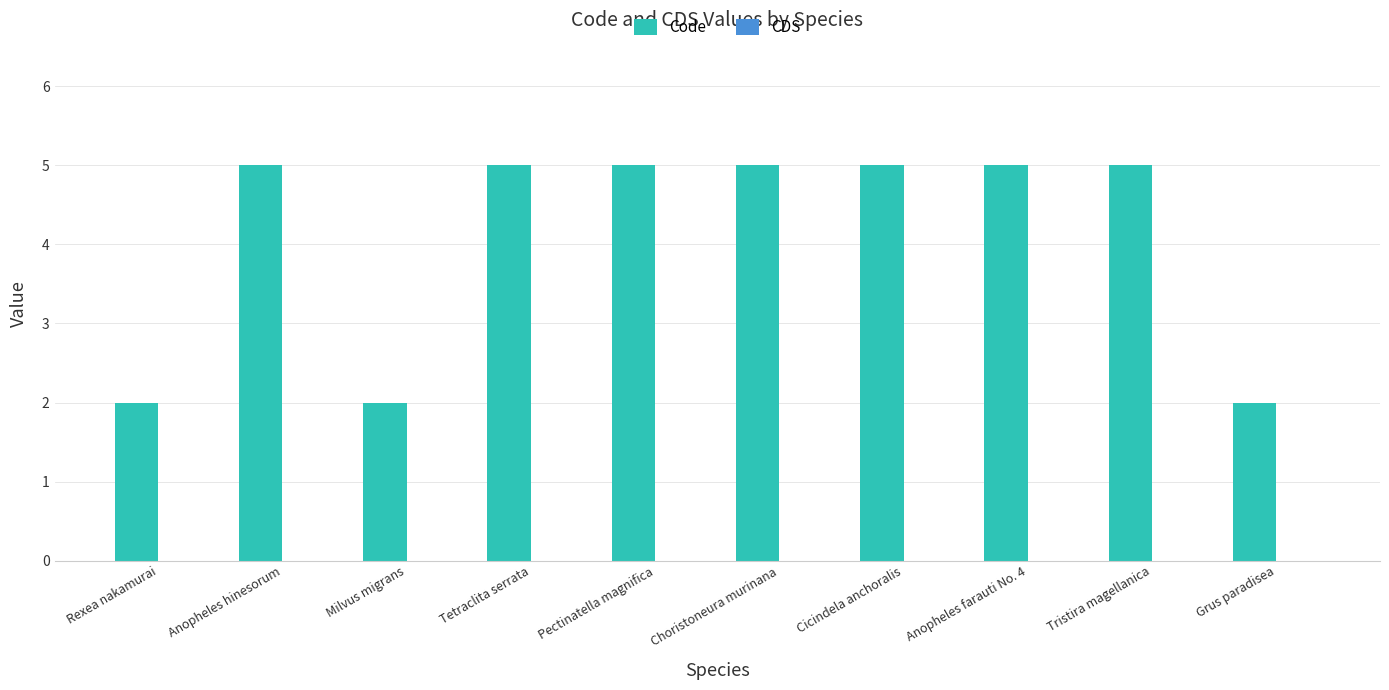

How many bars are there in total?

10